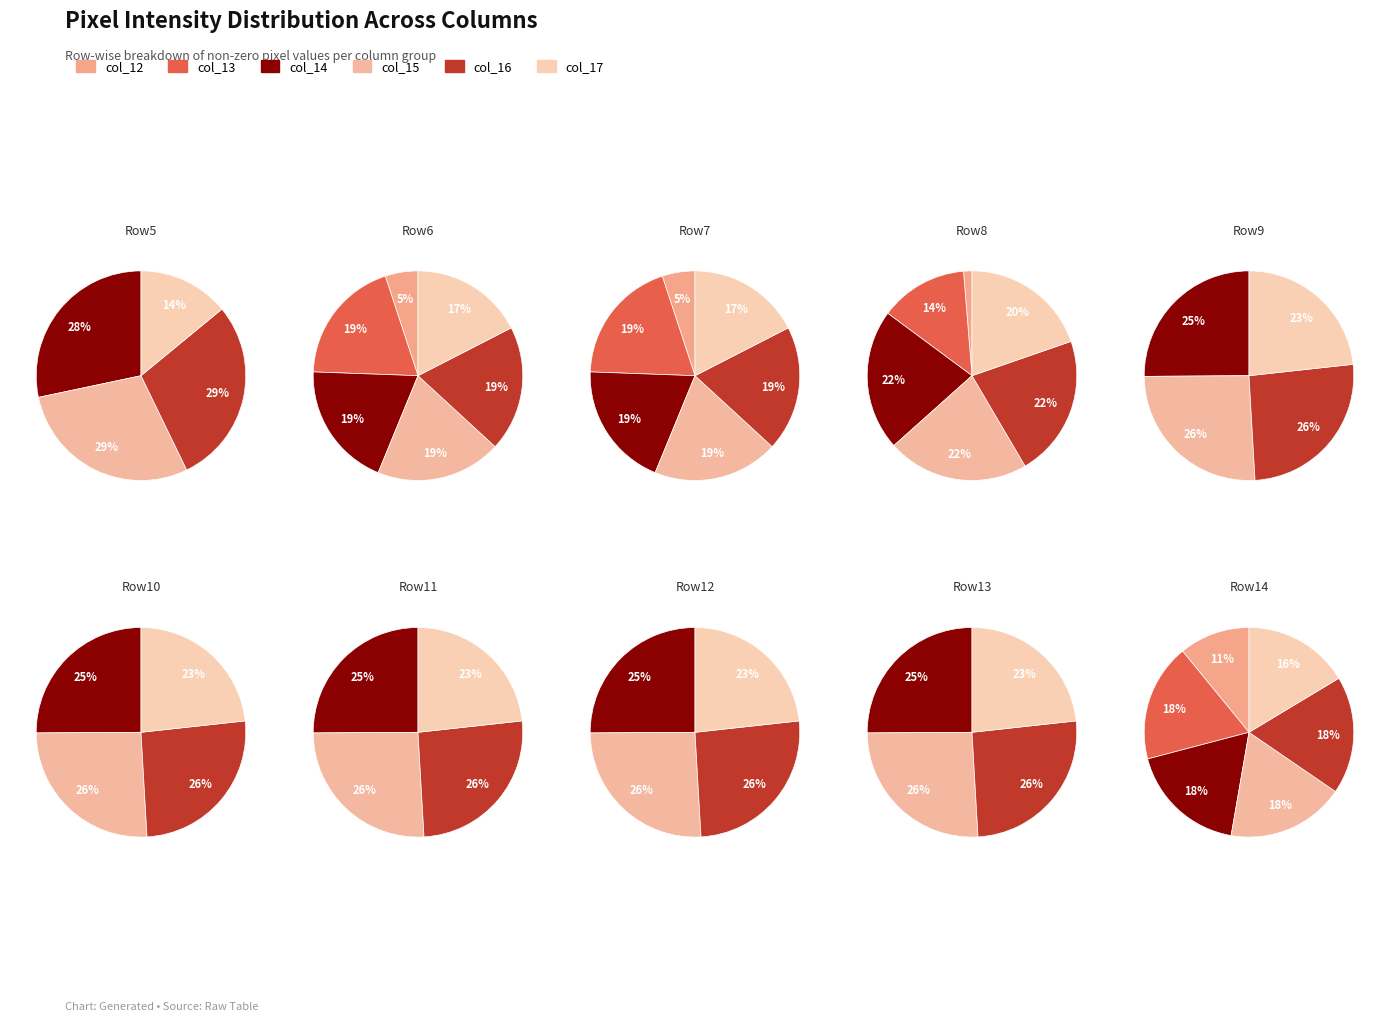

Does col_12 account for over 50% of the chart?

No